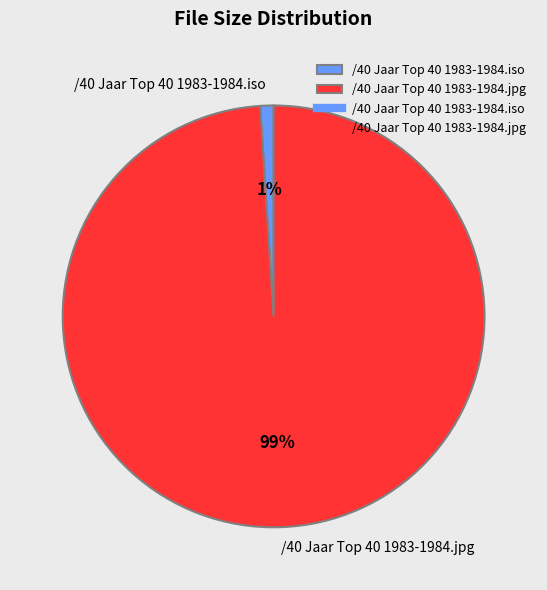

How many slices are in this pie chart?

2